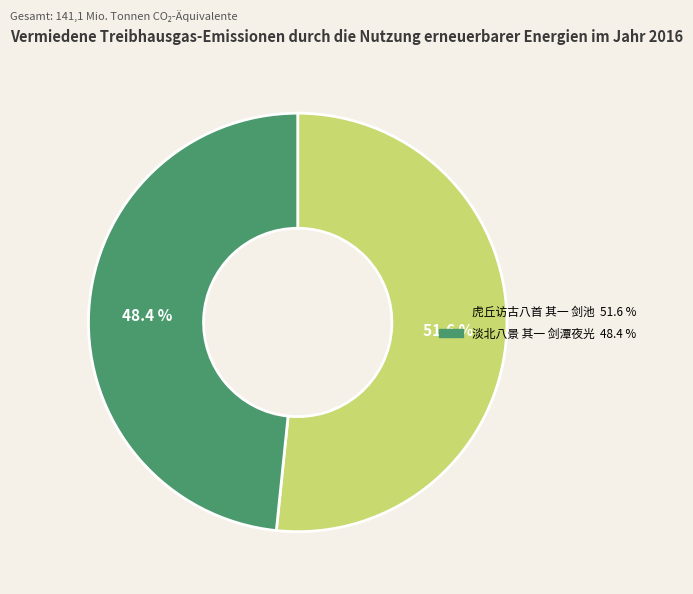

Is there any slice that represents more than half of the pie?

Yes